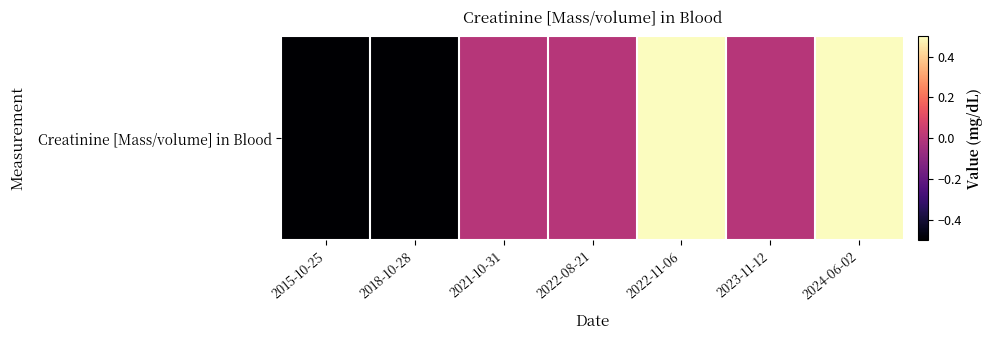

Where is the data nearest to the value 0?

2021-10-31